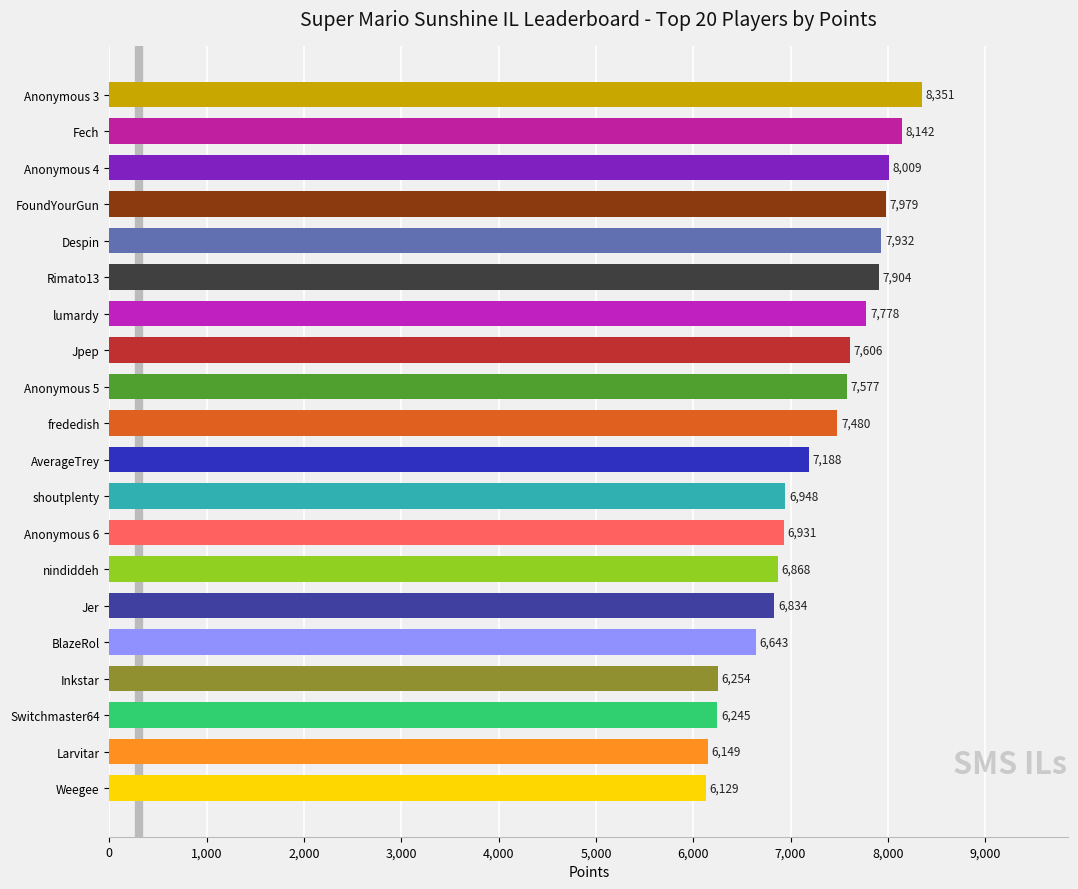

How many values are below 7480?

10